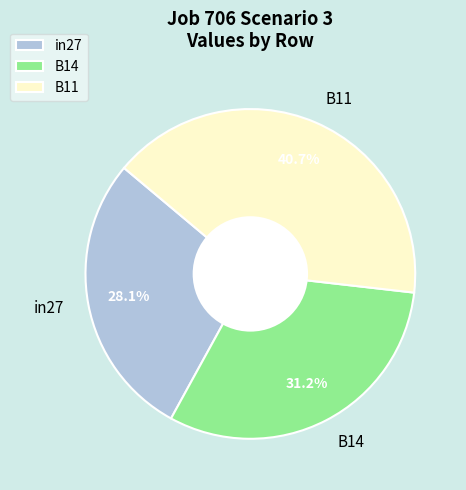

How many slices are in this pie chart?

3